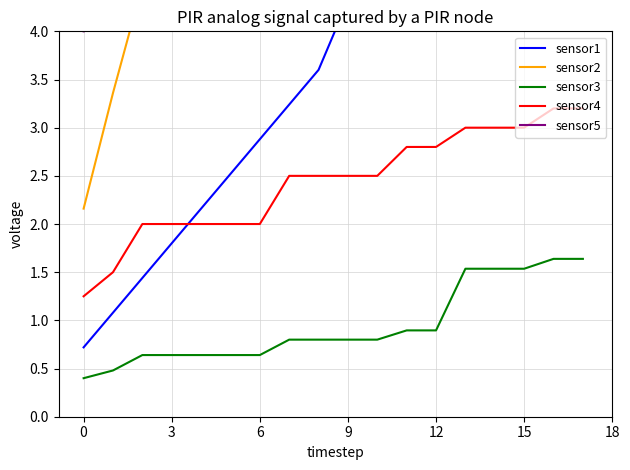

Where does the Tube drain DIA 100 CR4 series first go above 2?

7